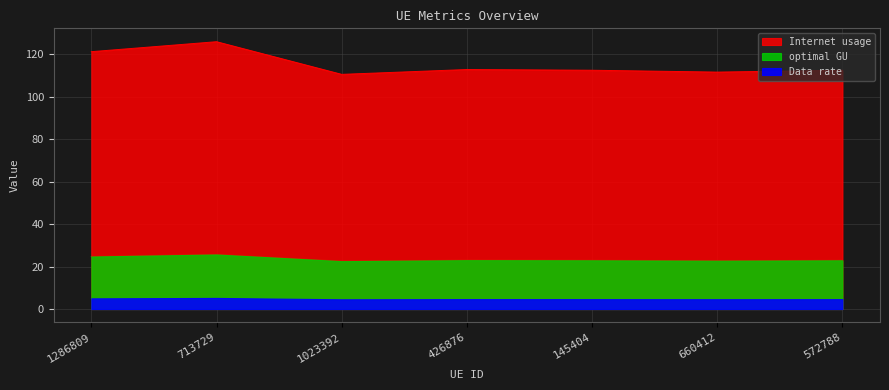

Rank the categories by optimal GU value from lowest to highest.

1023392, 660412, 572788, 145404, 426876, 1286809, 713729